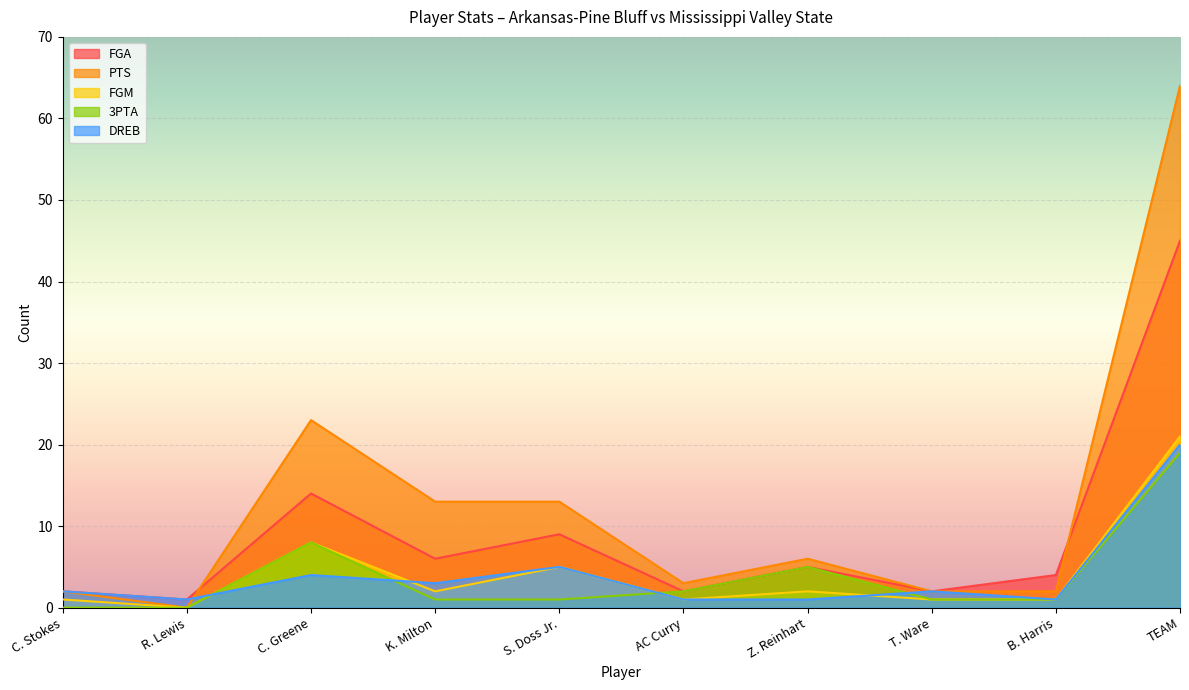

Between K. Milton and C. Stokes, which is larger?

K. Milton